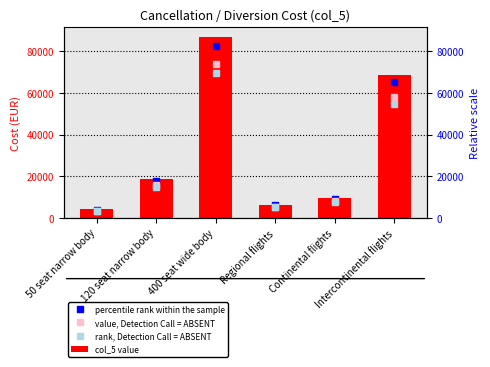

What is the total value across all series at 50 seat narrow body?

14343.2